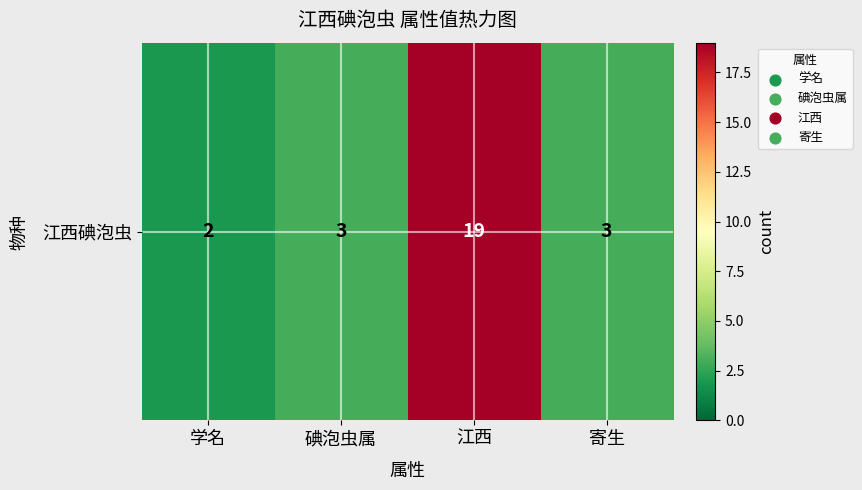

Reading left to right, transcribe all the data shown in this chart.

学名=2	碘泡虫属=3	江西=19	寄生=3